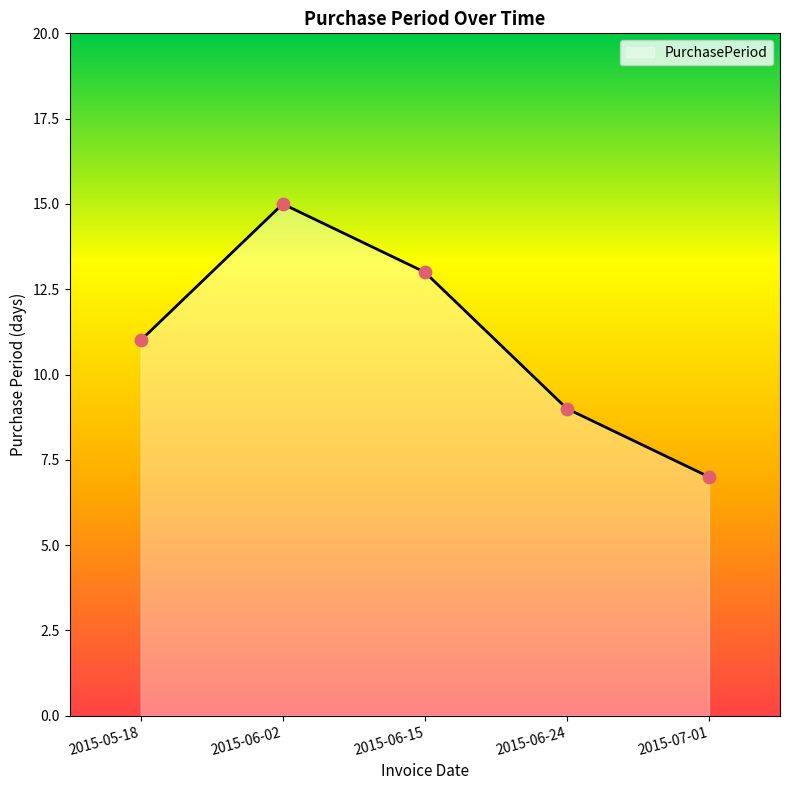

What is the ratio of the value at 2015-05-18 to the value at 2015-07-01?

1.6